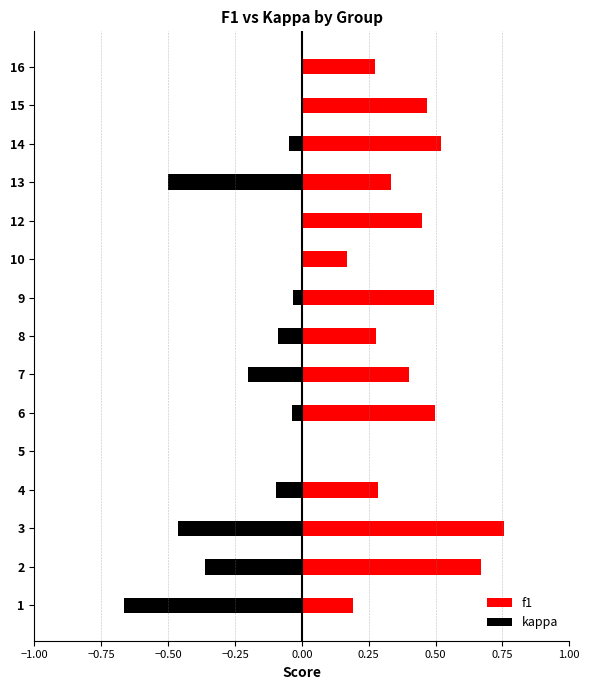

How many bars are there in each group?

2